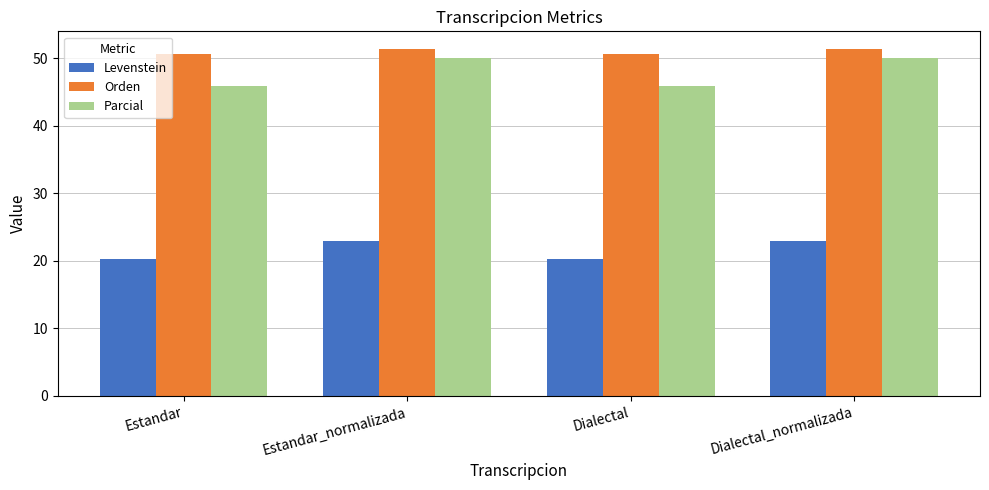

What is the value of the Orden bar at the 1st from the left?

50.7